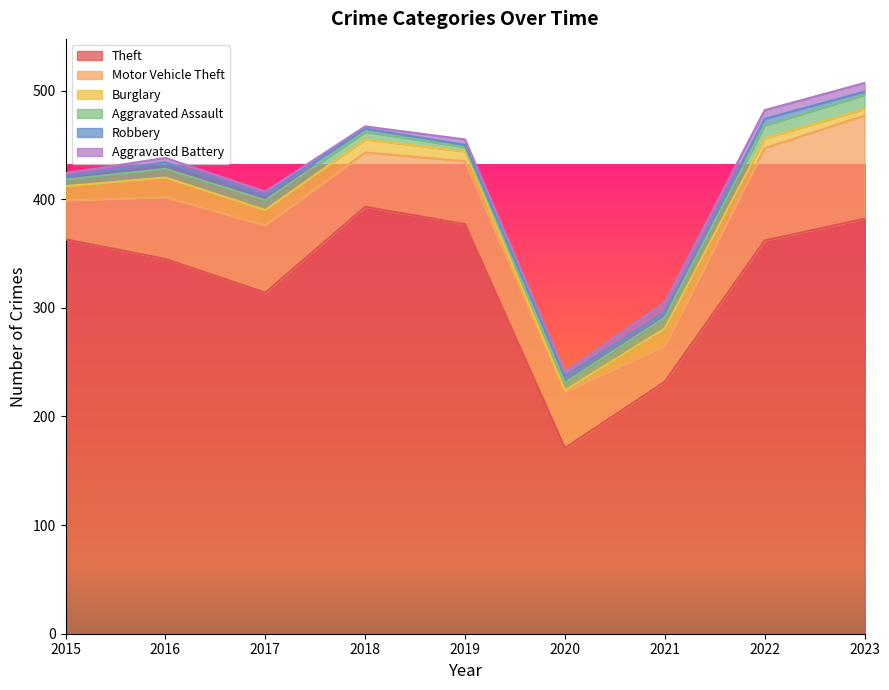

How many data points in Burglary are less than 12?

4